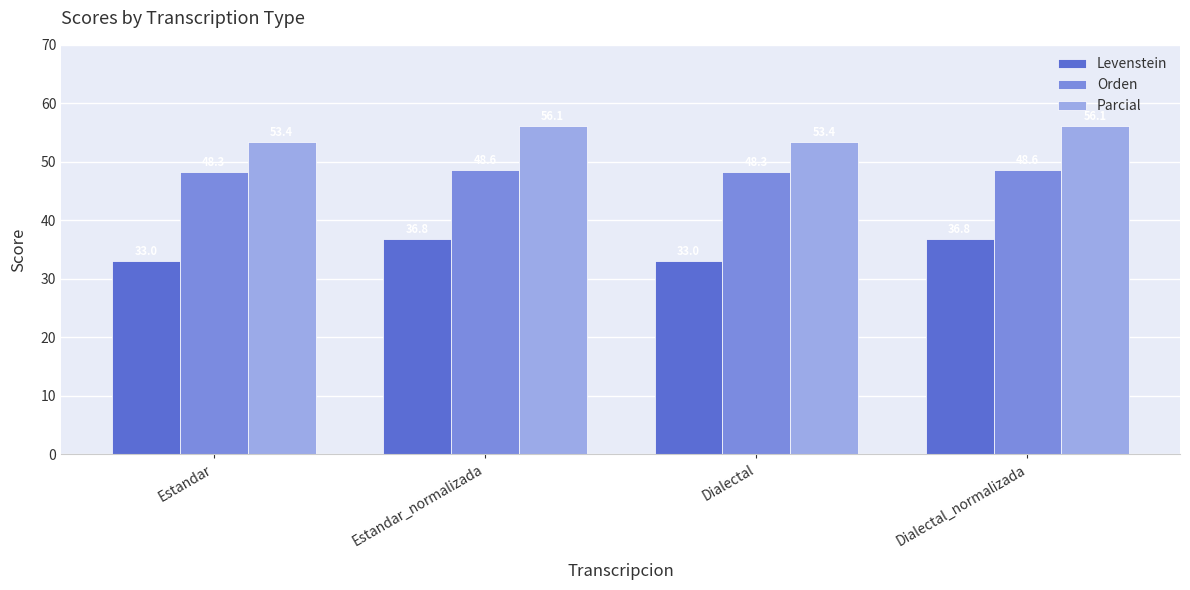

The value of Orden at Dialectal is 23.6. True or false?

False